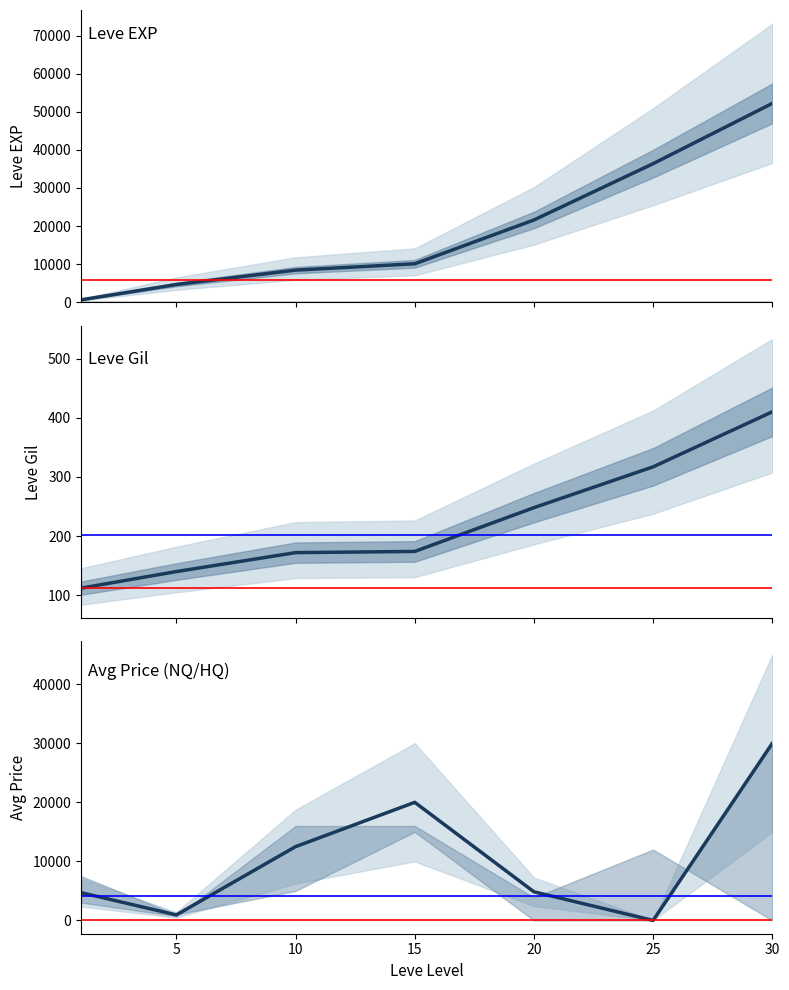

What is the maximum value shown in the chart?

52220